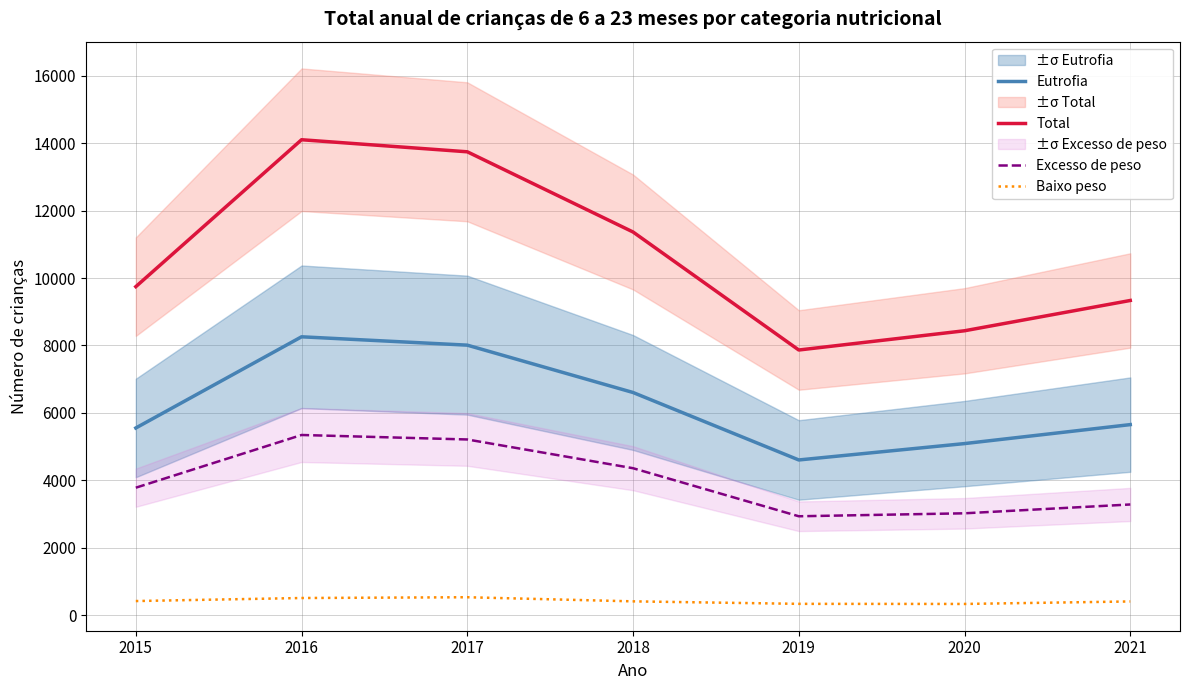

Reading left to right, what are all the values shown in this chart?

Eutrofia: 2015=5551	2016=8257	2017=8009	2018=6604	2019=4602	2020=5088	2021=5651
Total: 2015=9745	2016=14105	2017=13747	2018=11367	2019=7865	2020=8436	2021=9335
Excesso de peso: 2015=3779	2016=5343	2017=5210	2018=4357	2019=2931	2020=3019	2021=3281
Baixo peso: 2015=415	2016=505	2017=528	2018=406	2019=332	2020=329	2021=403